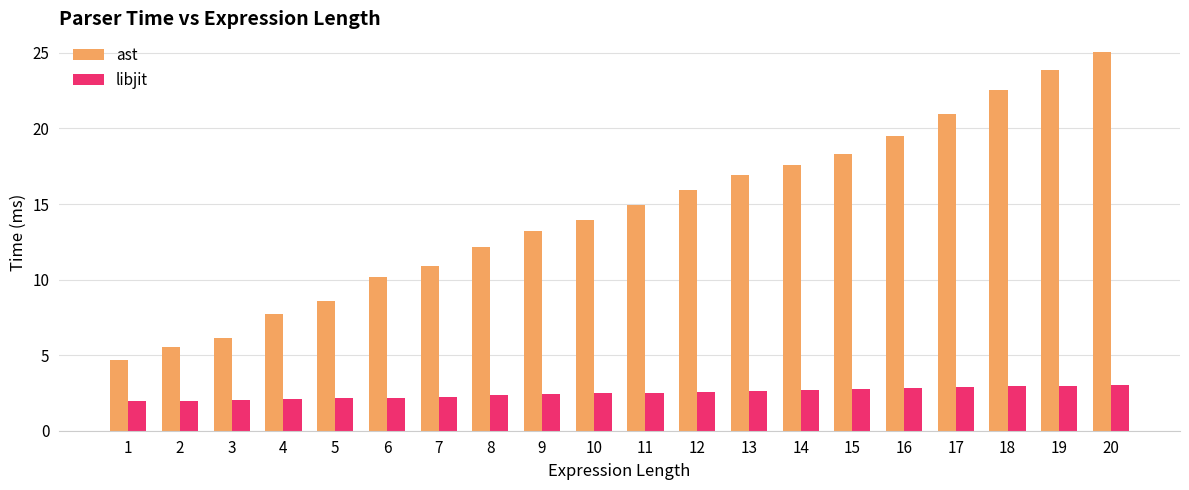

Between 2 and 10, which series saw the biggest shift?

ast